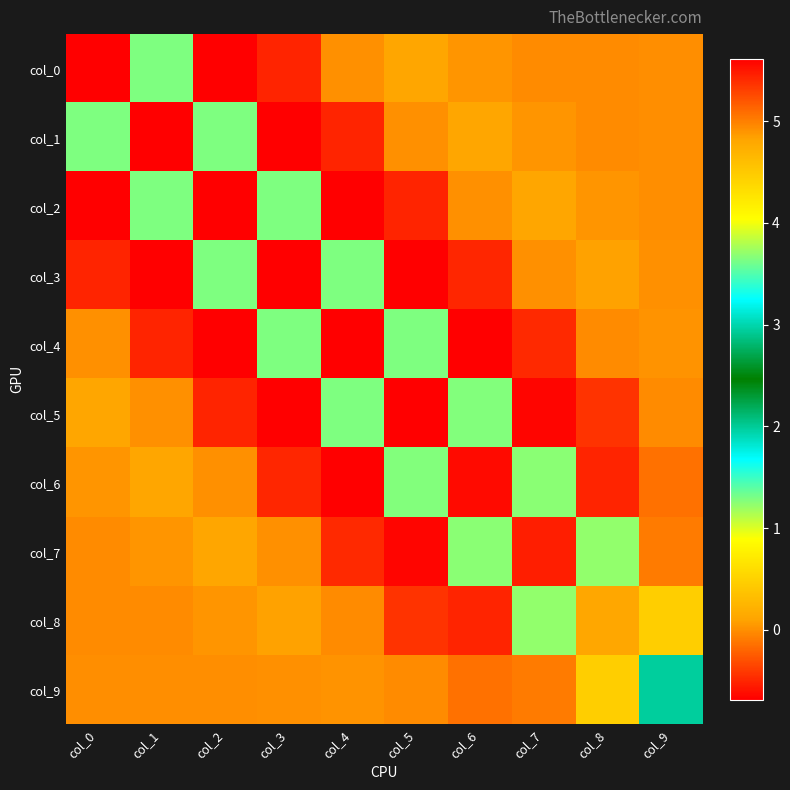

Which category has the lowest value across all series?

col_2